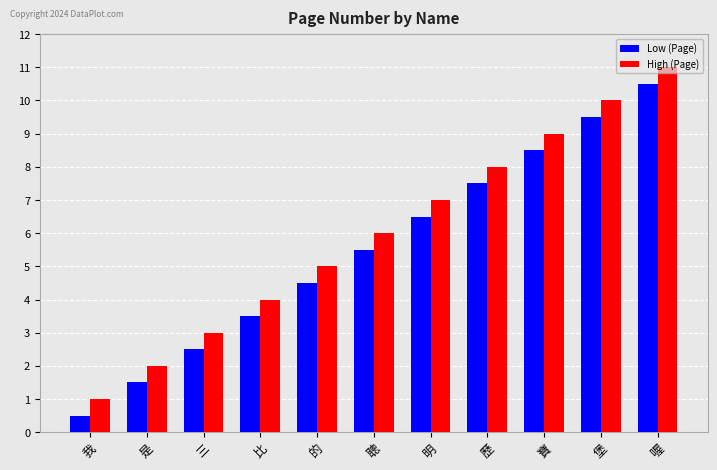

Is it true that Low (Page) equals 4.3 at 歷?

False